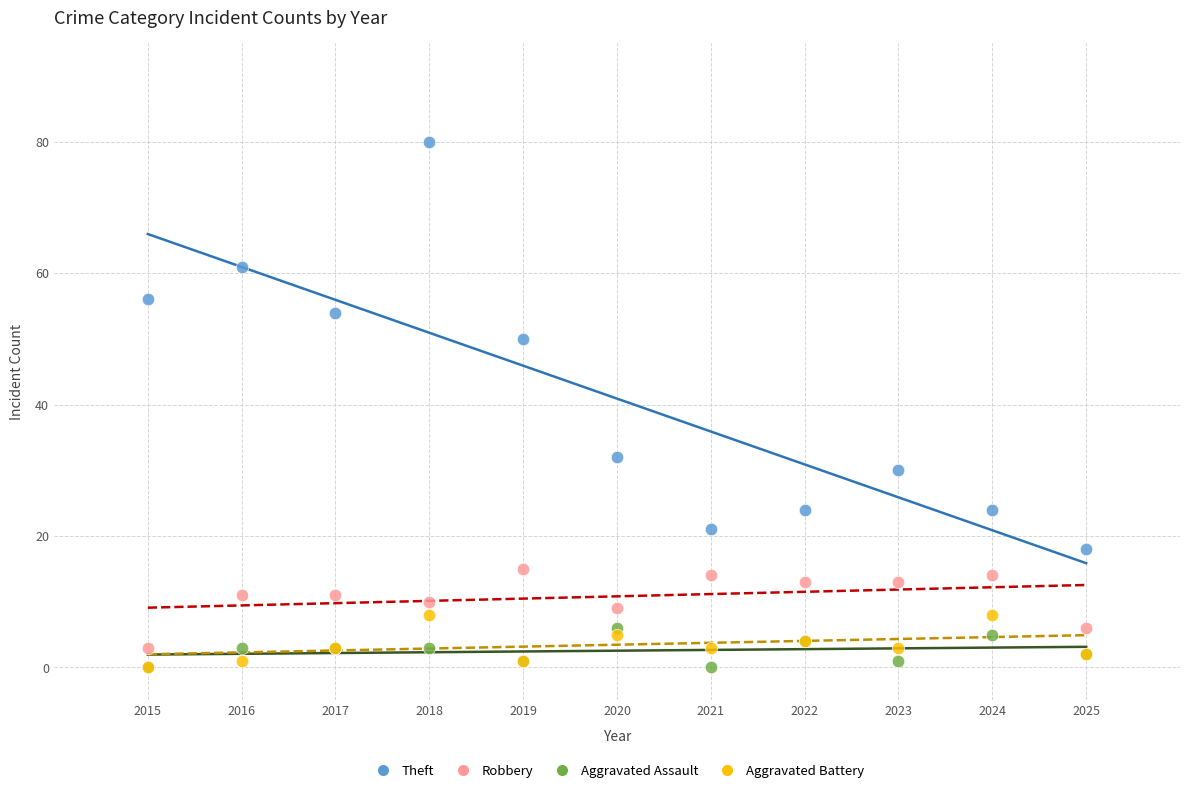

Across all series, what Y value is closest to 40?

32